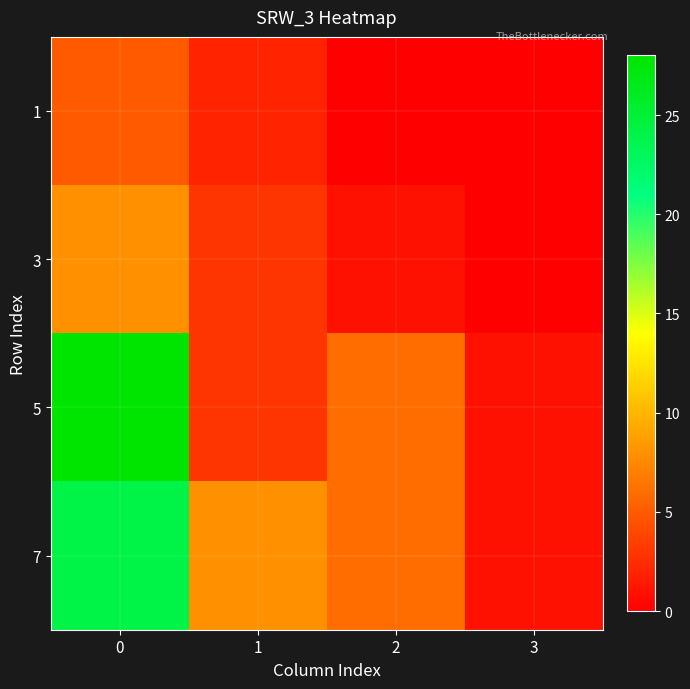

Which series has the largest range (max minus min)?

5